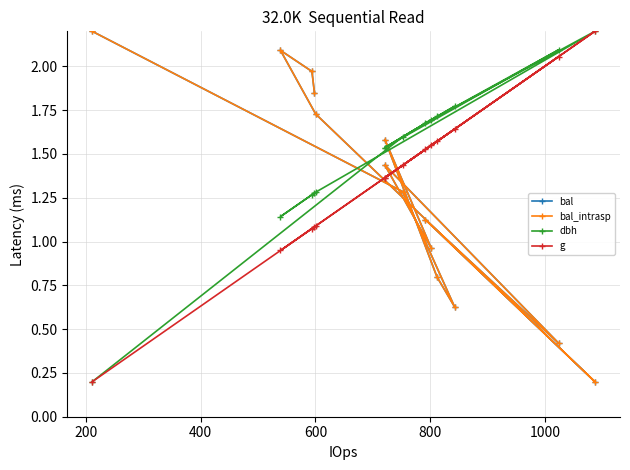

Between 1000 and 400, which is larger?

400